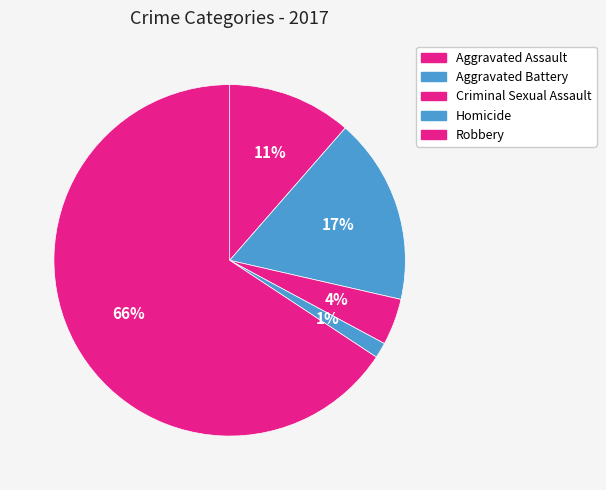

How many slices are in this pie chart?

5